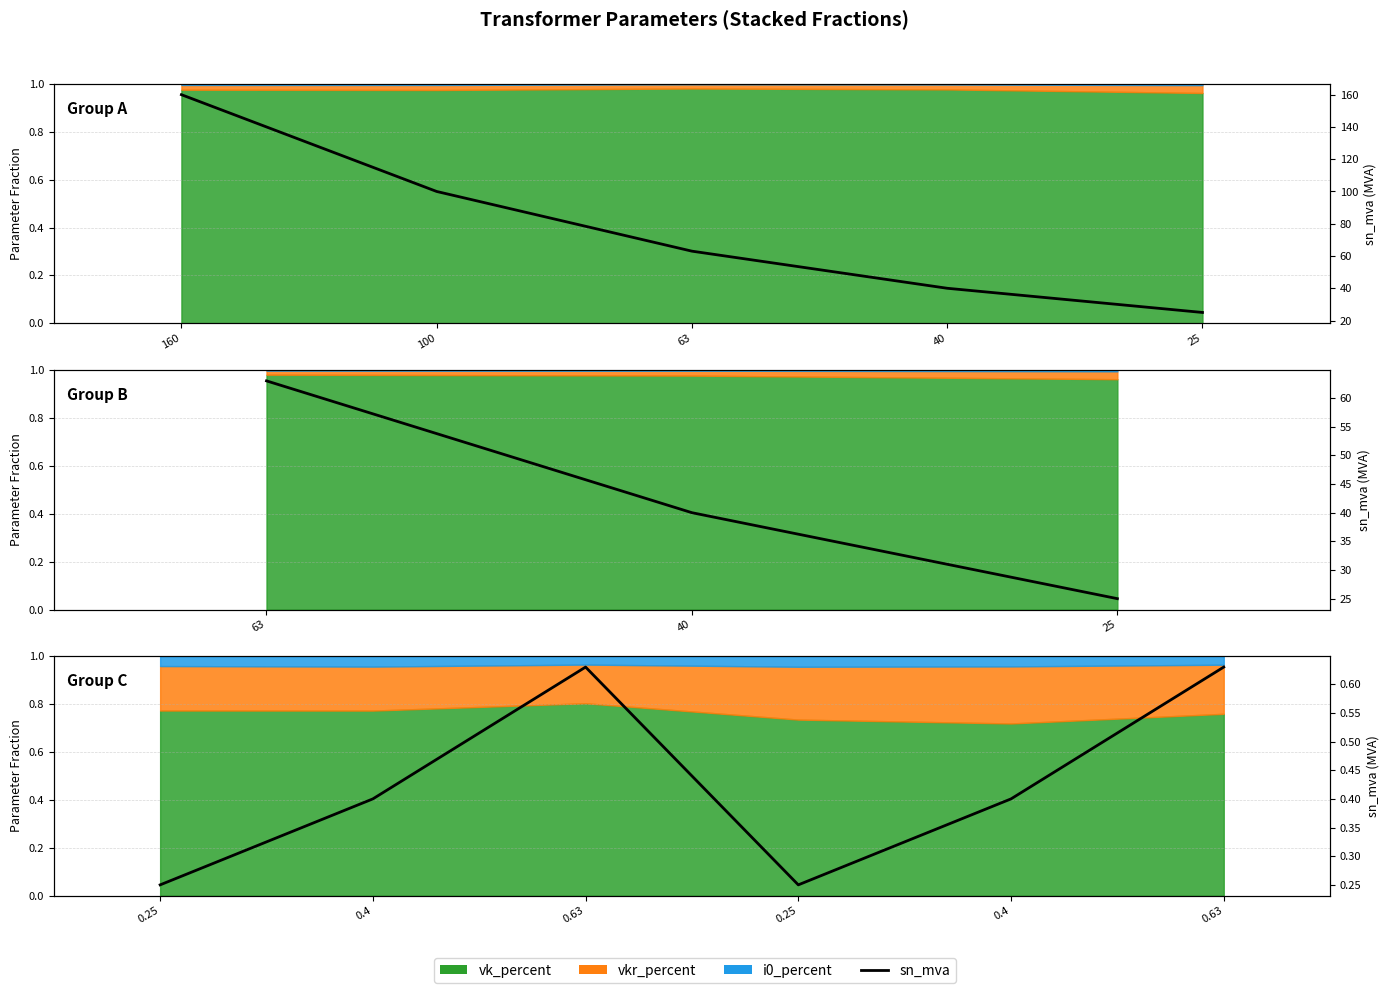

How many lines are shown in the chart?

1